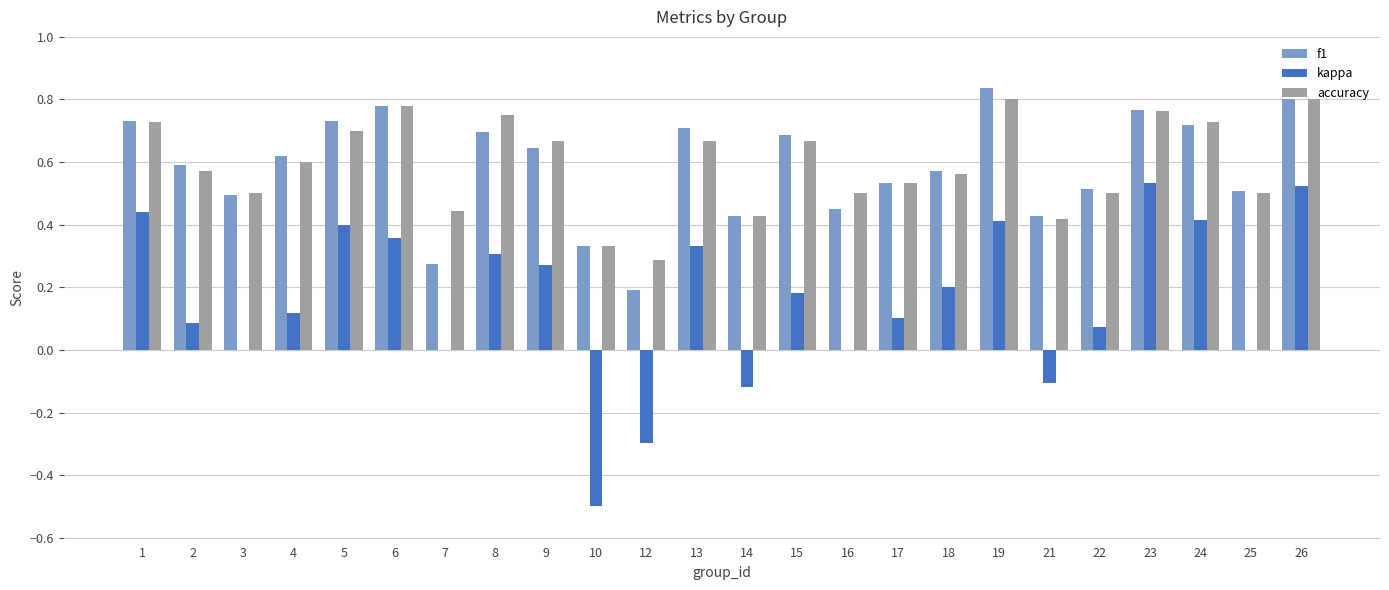

Between 3 and 18, which series saw the biggest shift?

kappa